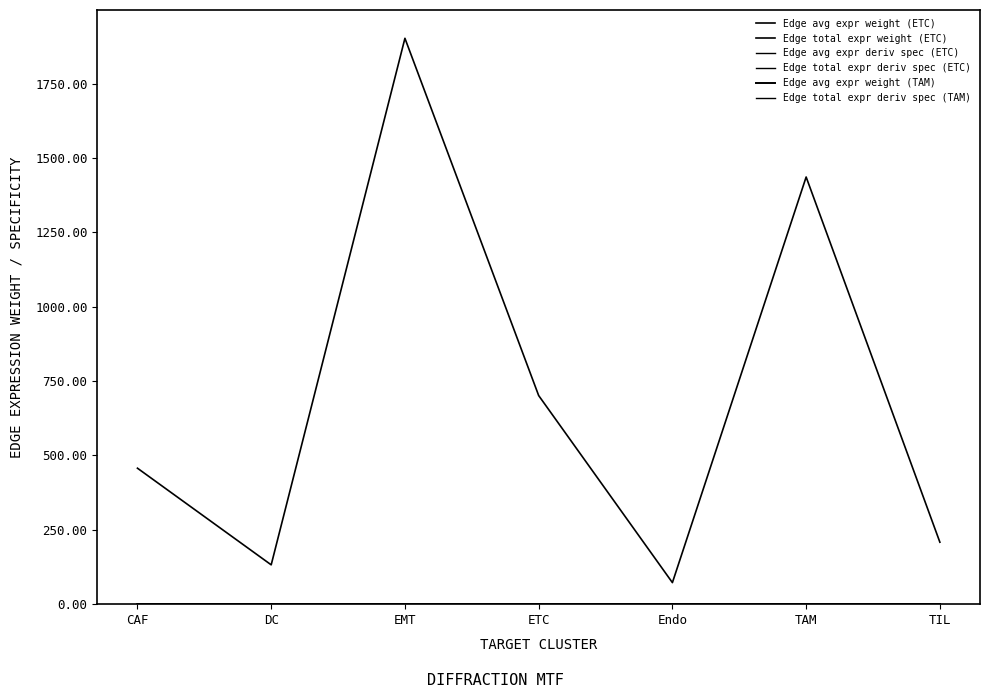

At which category is the sum across all series the highest?

EMT